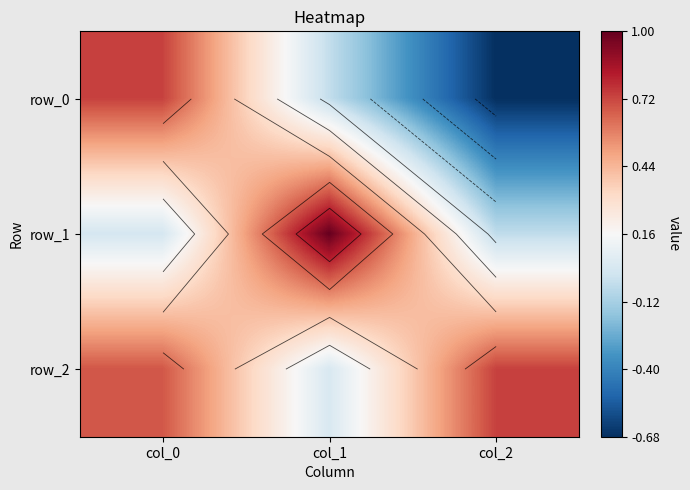

How many data points in row_1 are above 0?

2